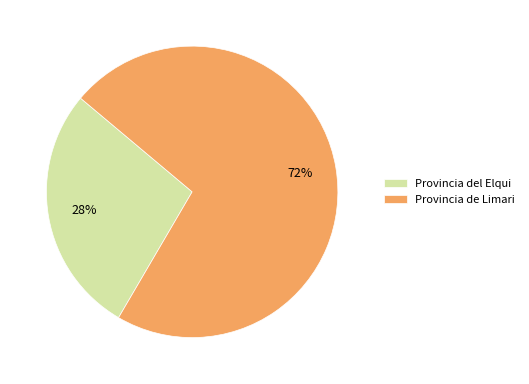

The Provincia del Elqui slice represents 28% of the pie. True or false?

True